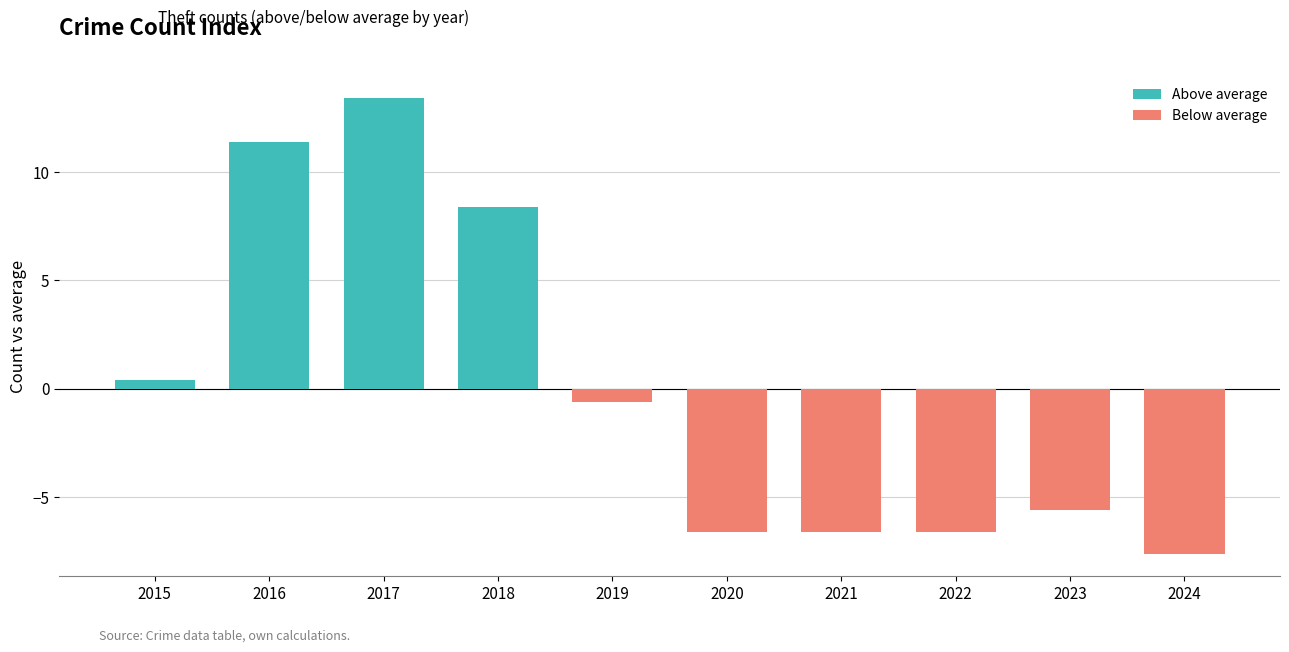

What is the minimum value shown in the chart?

-7.6